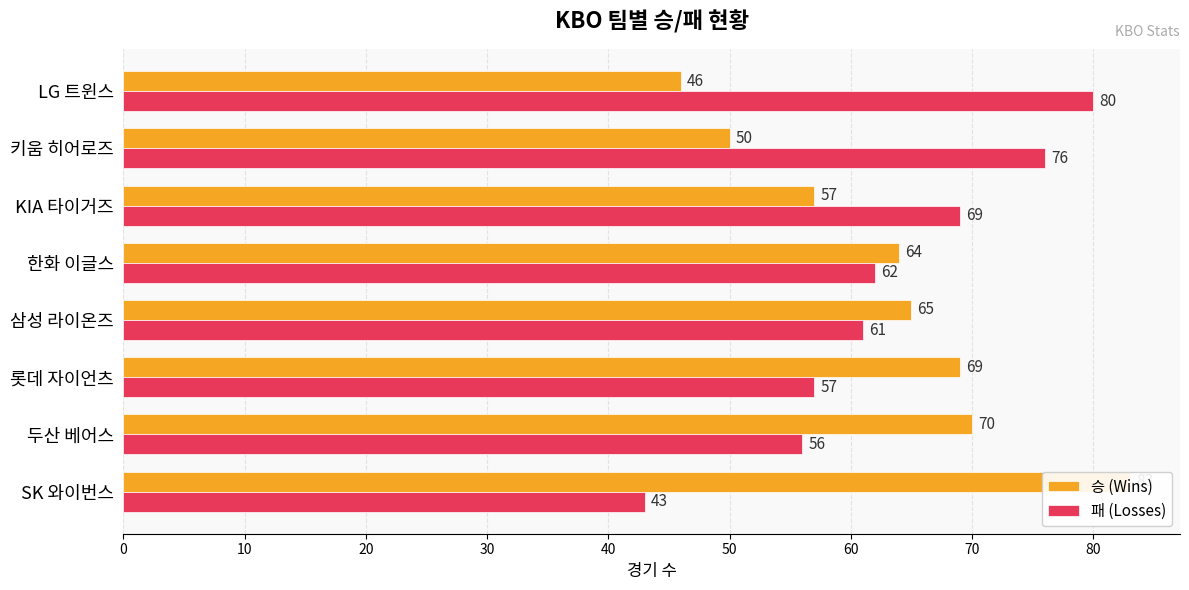

What is the value of the 패 (Losses) bar at the 1st from the left?

43